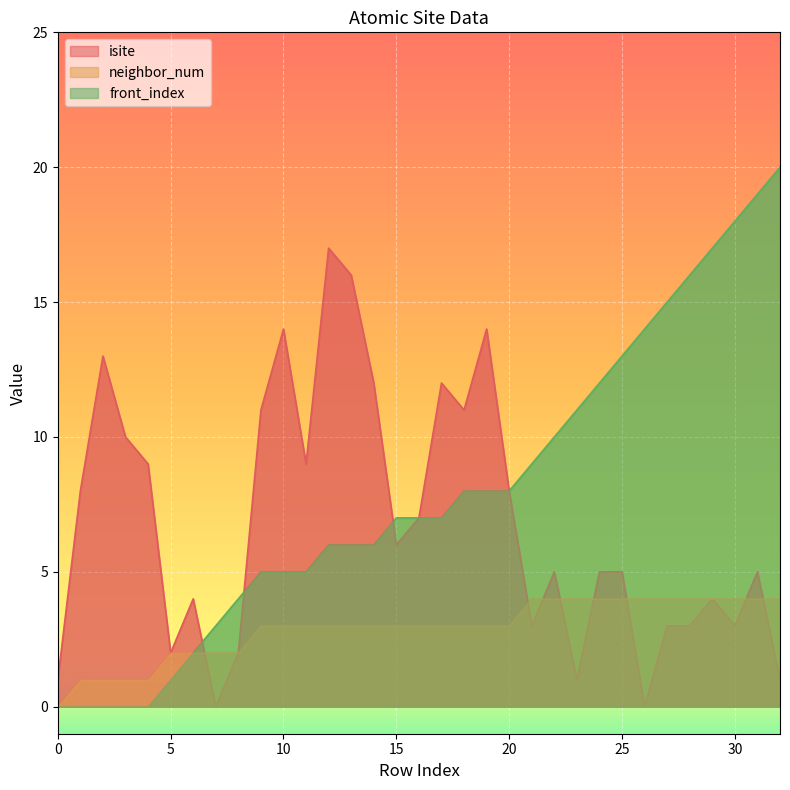

True or false: neighbor_num and isite cross at least once.

True